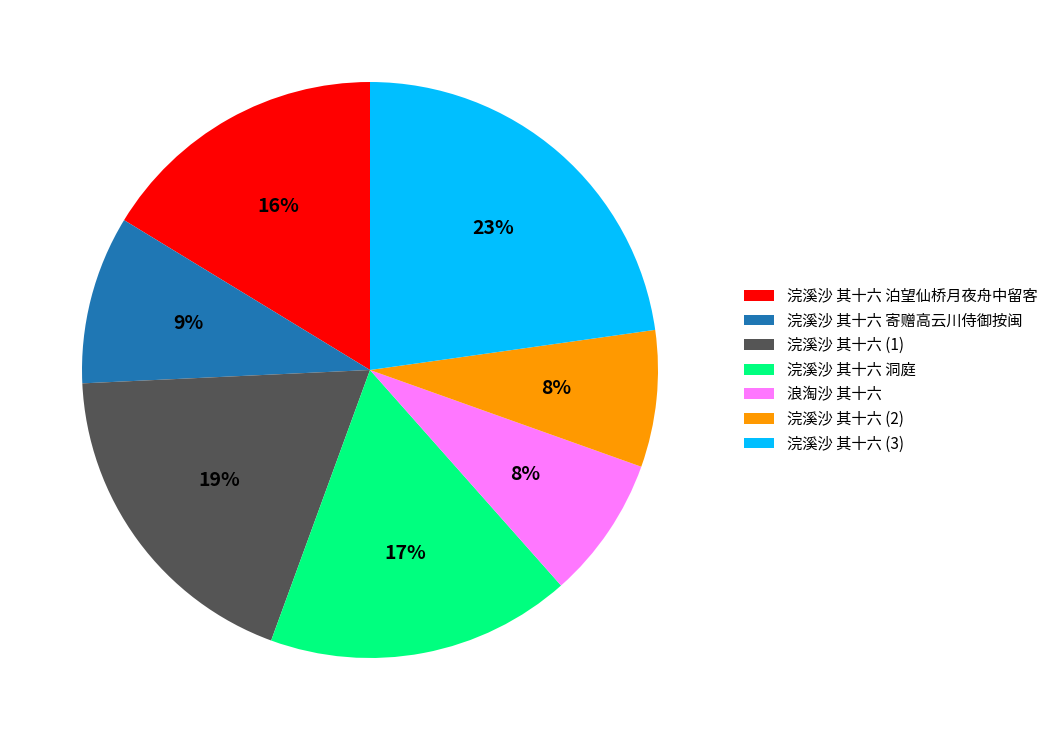

To the nearest percent, what percentage of the pie is 浣溪沙 其十六 洞庭?

17%